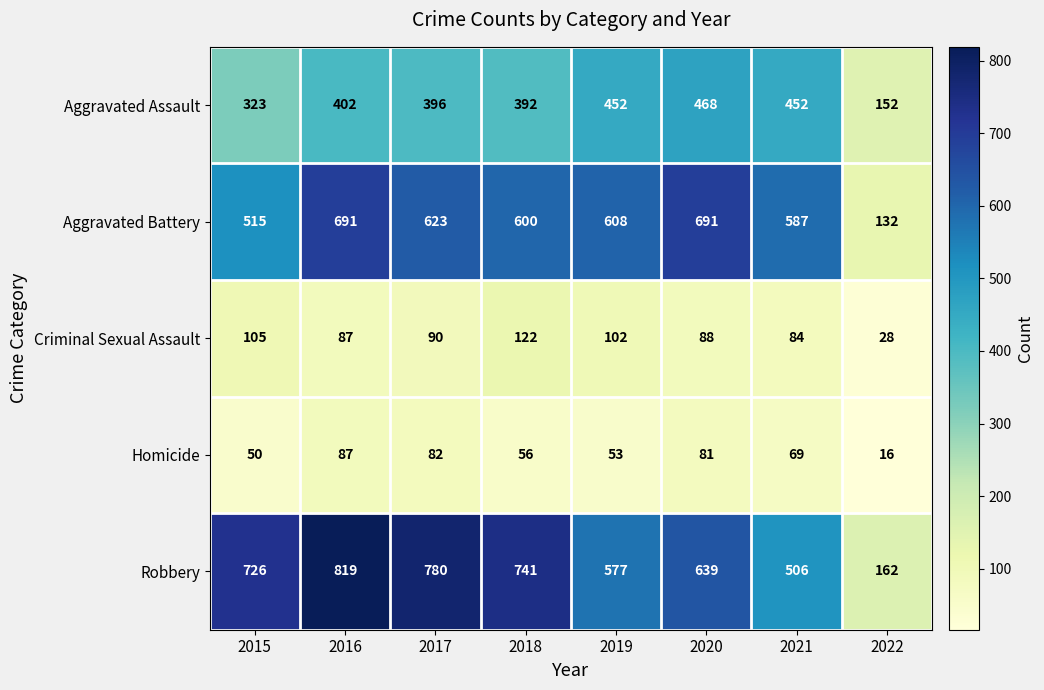

What is the maximum value for Robbery?

819